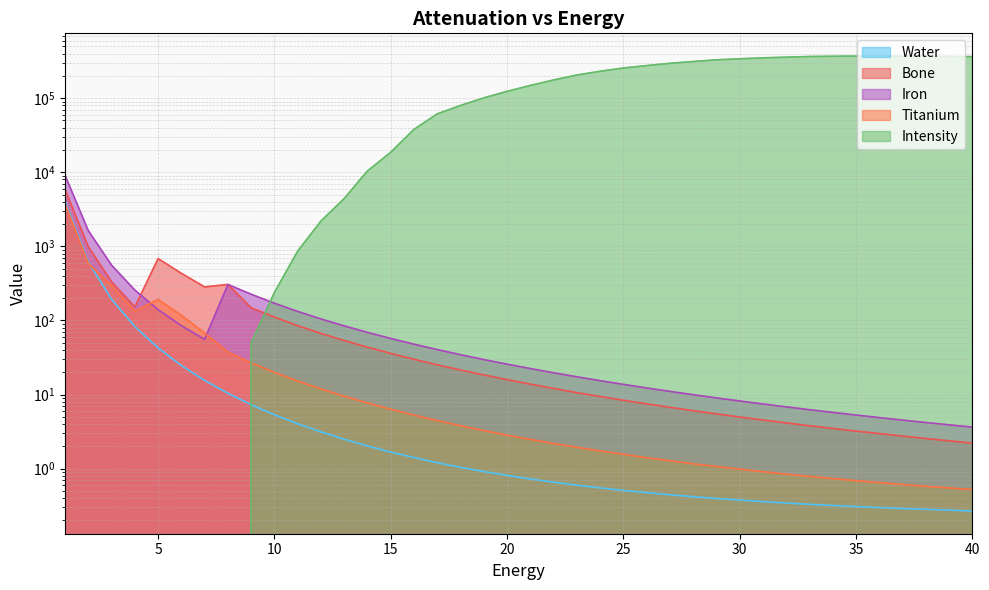

At which category does the chart reach its peak across all series?

35